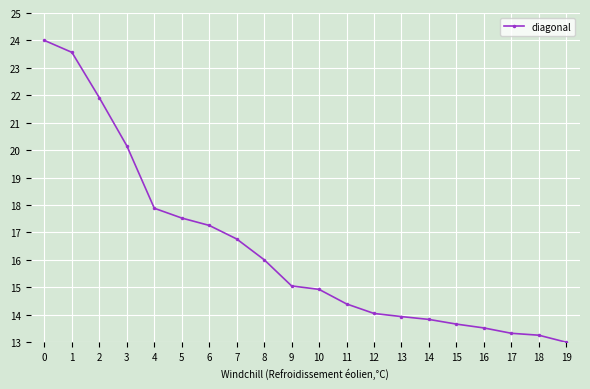

Is it true that the value at 14 is 5.6?

False